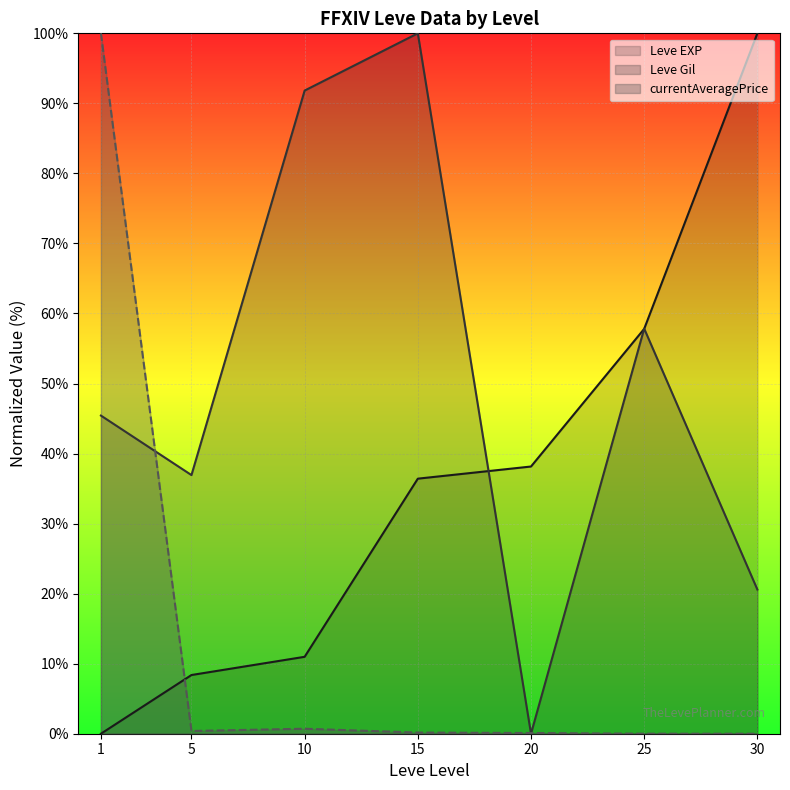

The value of Leve Gil (line) at 25 is 102.9. True or false?

False